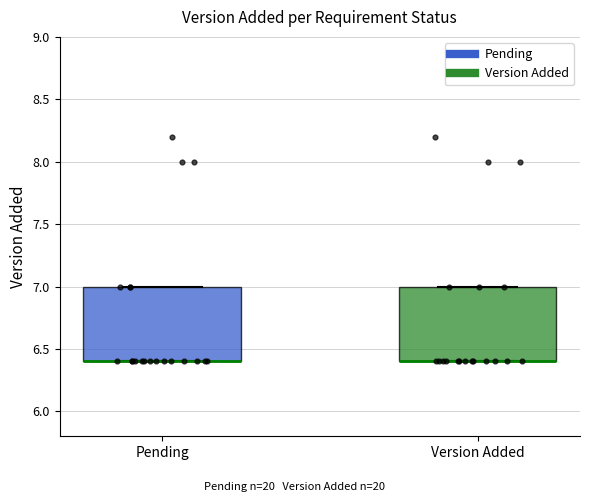

Reading left to right, transcribe this box plot: for each box, give where its median line is, the range the box spans, and where its two whiskers end, as read against the y-axis. The values are not printed on the chart, so give them approximately, as read against the axis.

Pending: median 6.4 (drawn on the box's lower edge), box 6.4 to 7.0, whiskers 6.4 to 7.0
Version Added: median 6.4 (drawn on the box's lower edge), box 6.4 to 7.0, whiskers 6.4 to 7.0